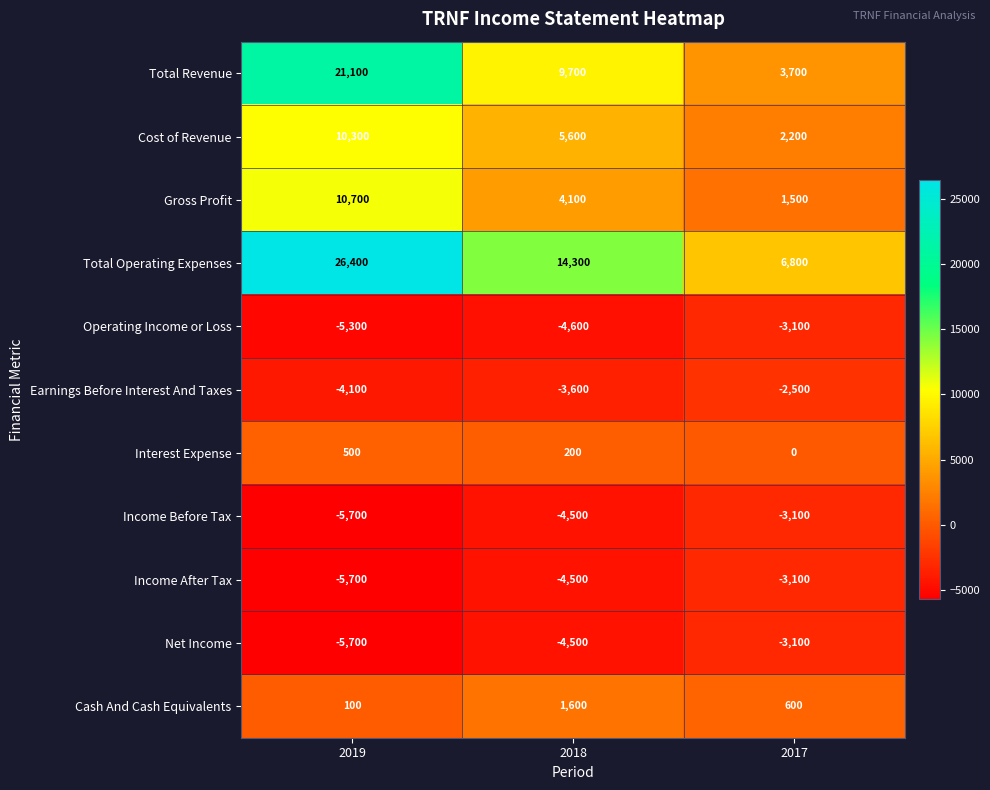

At how many categories does at least one series exceed 26123?

1